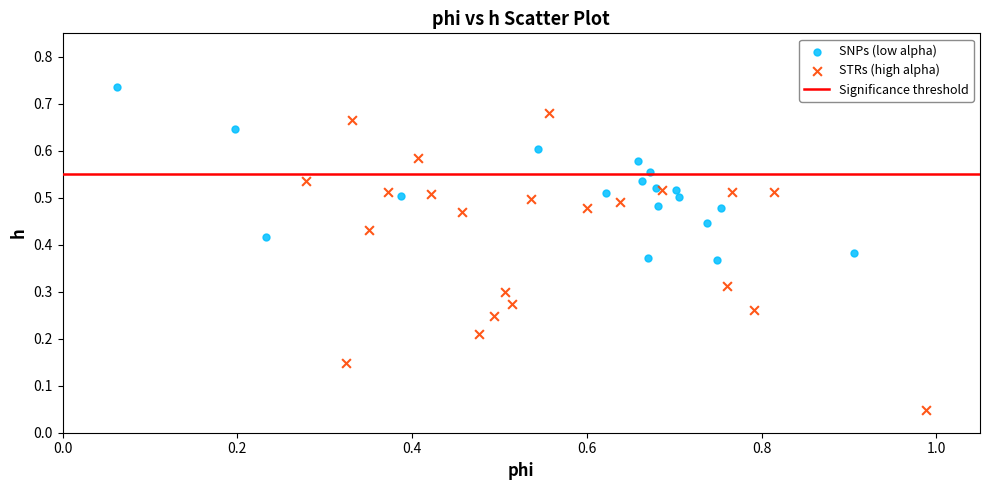

Which series has the largest Y range (max minus min)?

STRs (high alpha)